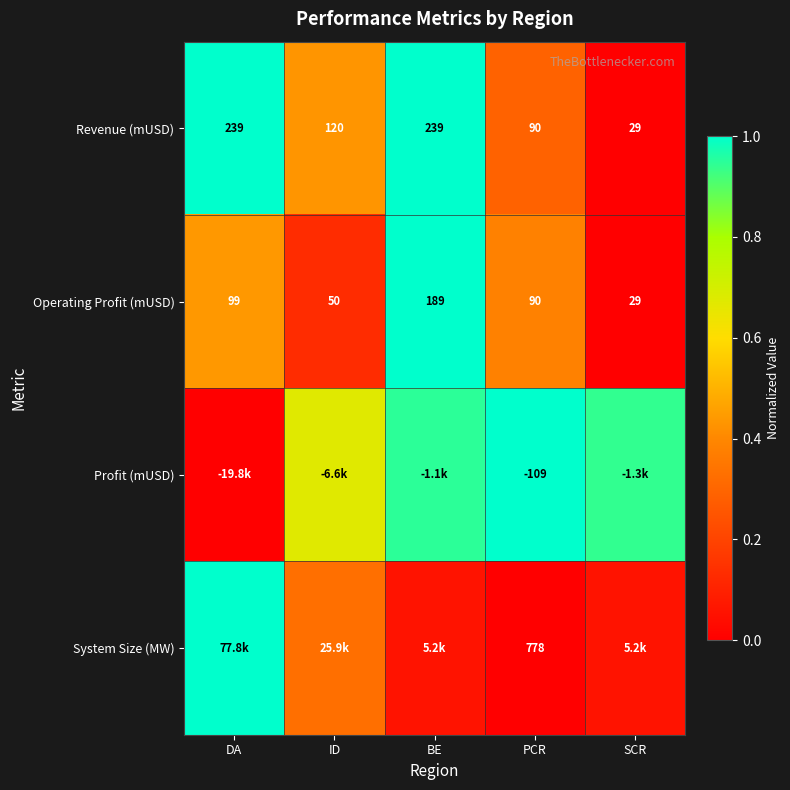

Is the value of Revenue (mUSD) at PCR greater than the value of Operating Profit (mUSD) at ID?

Yes